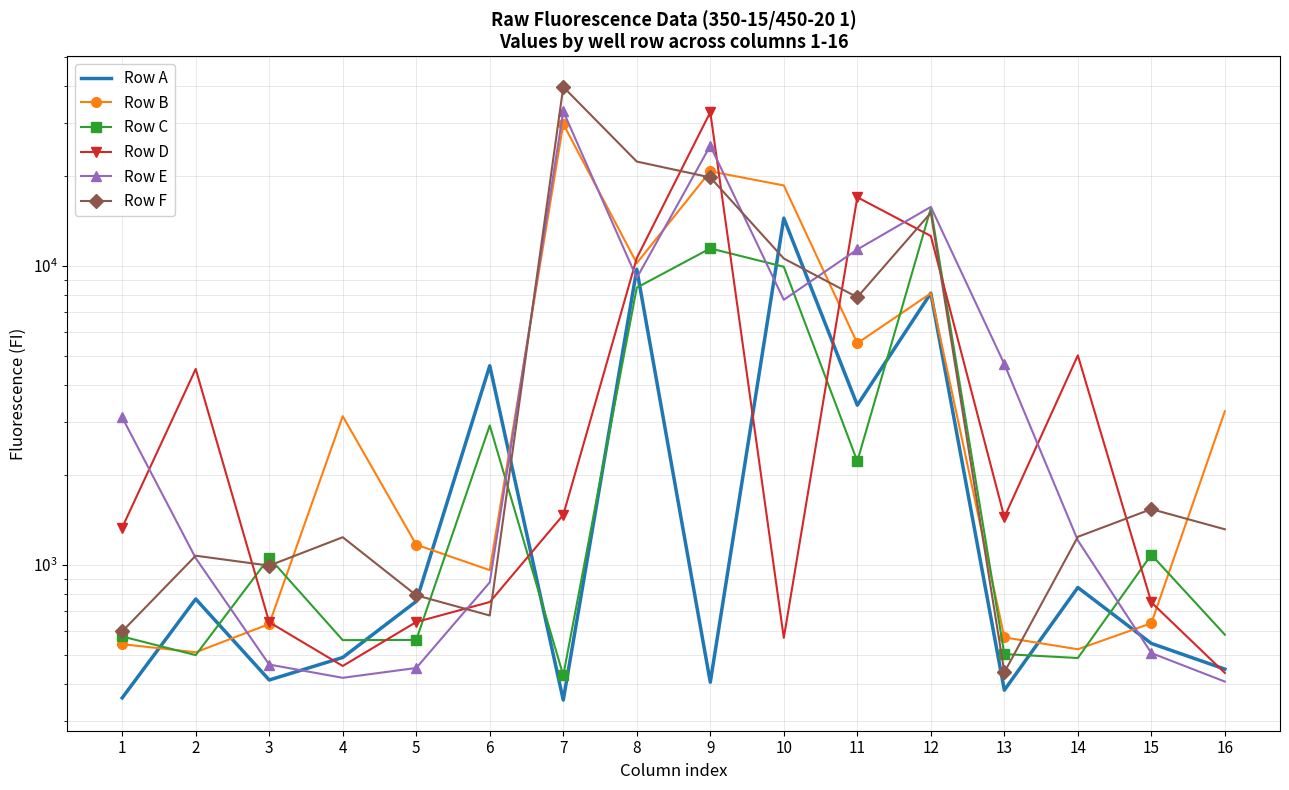

The Row C series shows 1057 at 3. True or false?

True